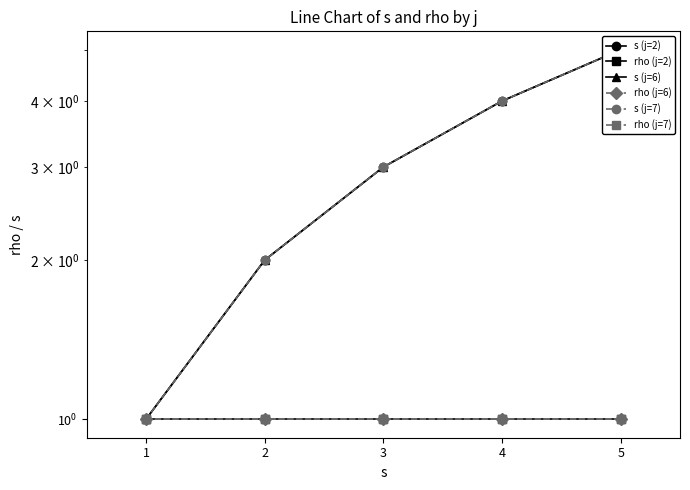

Which series has the largest total across all categories?

s (j=2)